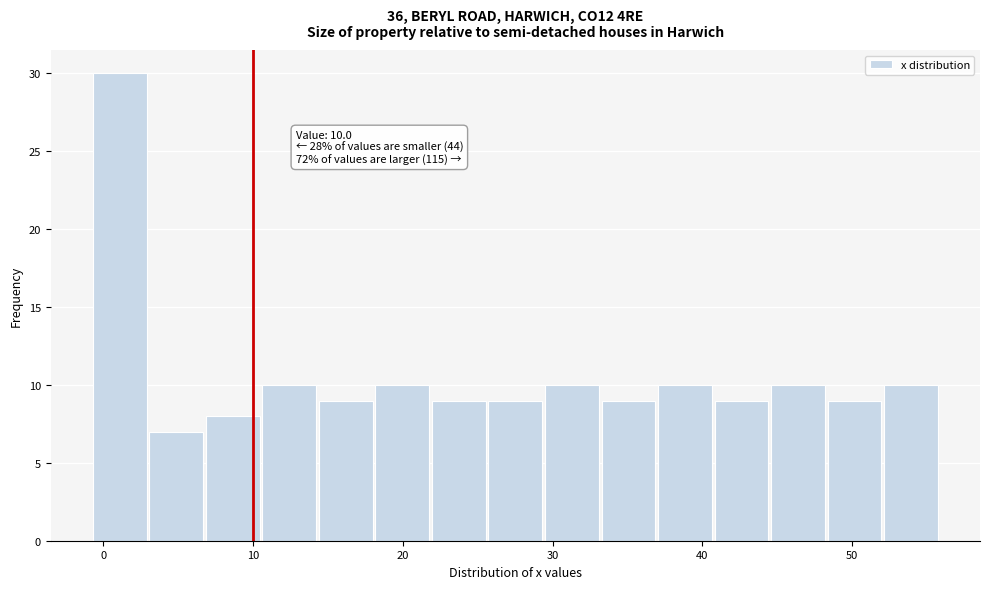

Read against the x-axis, roughly where is the centre of the tallest bar?

1